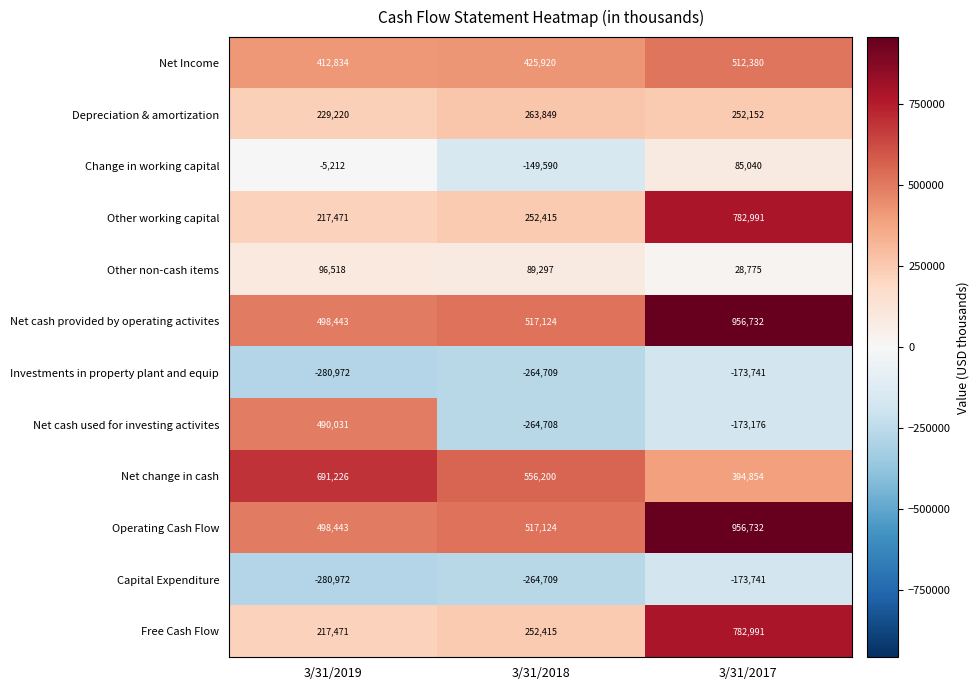

What is the sum of all Net Income values?

1351134